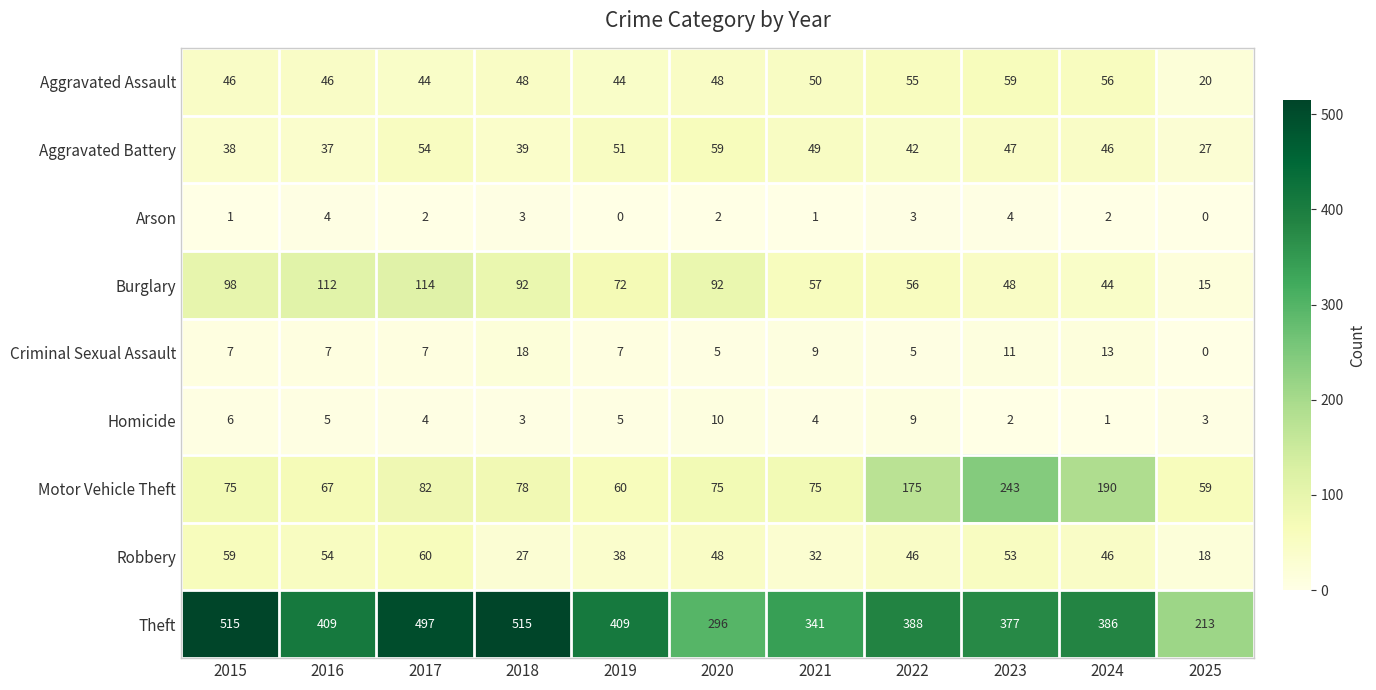

Which series has the largest total across all categories?

Theft